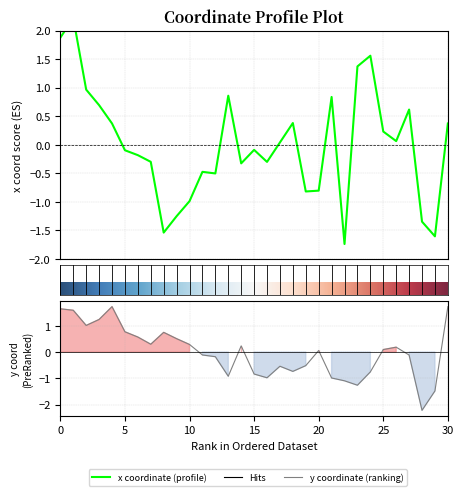

True or false: y has a value of 0.9 at 1.

False